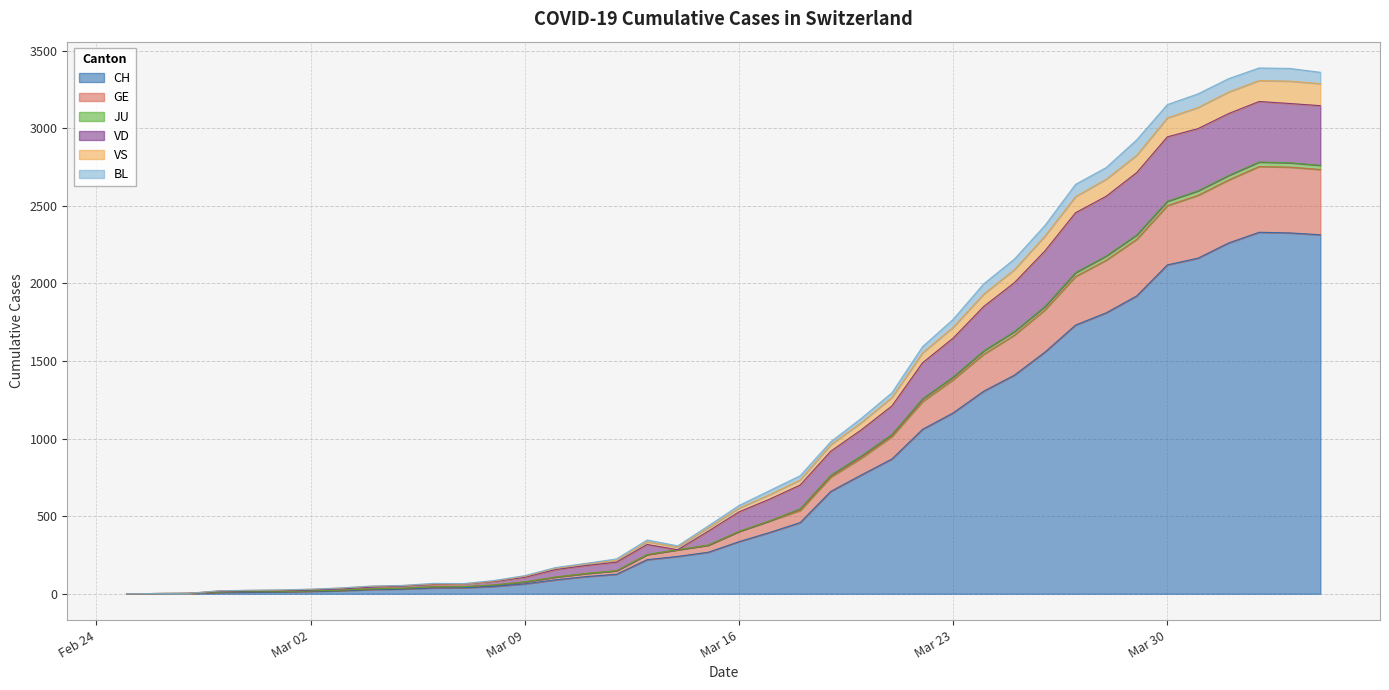

True or false: CH and GE cross at least once.

False